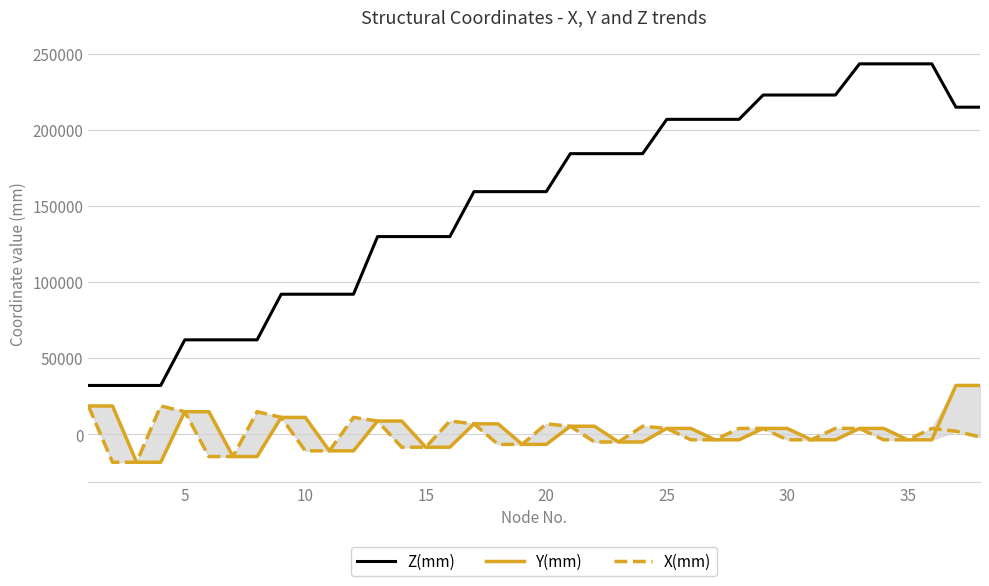

What is the minimum value for Z(mm)?

32000.0